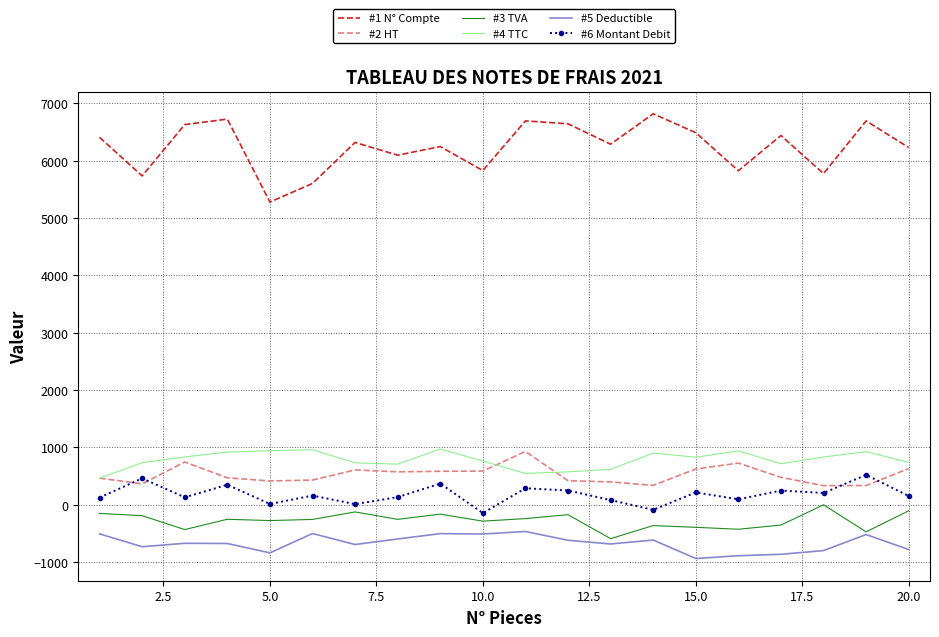

What is the highest value of the #1 N° Compte series?

6815.6